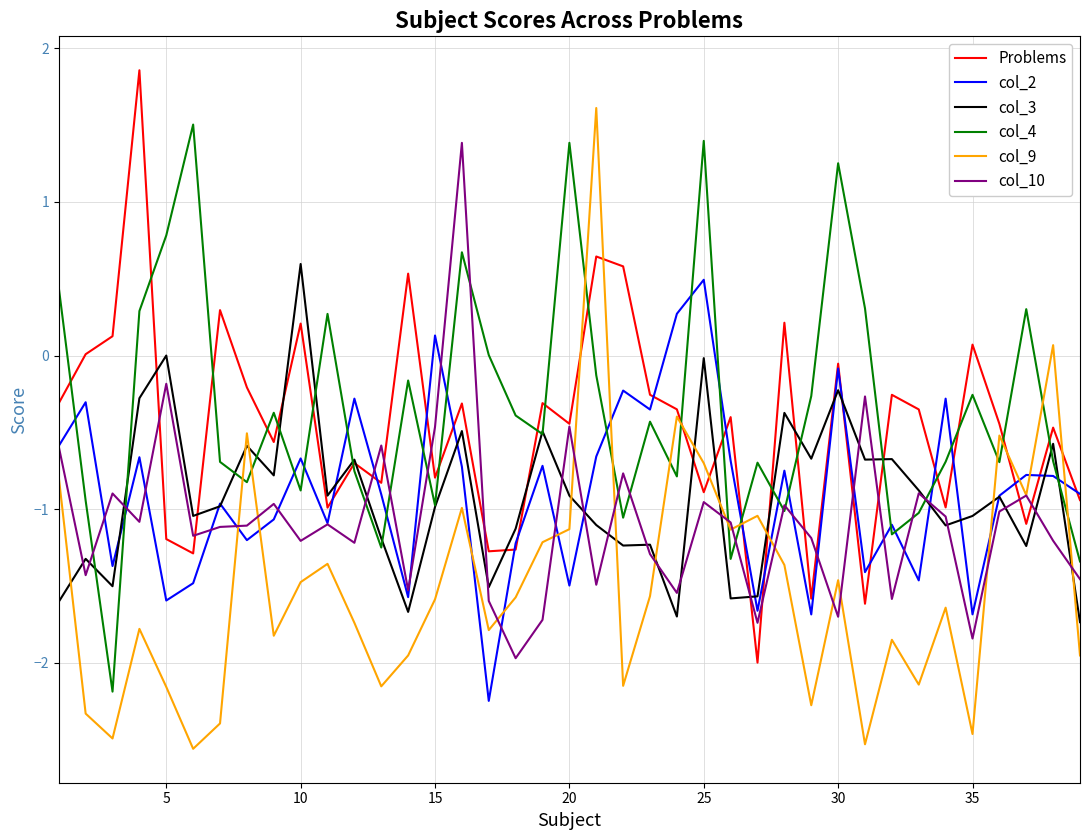

Which series ends up on top after the final intersection of col_2 and col_9?

col_2